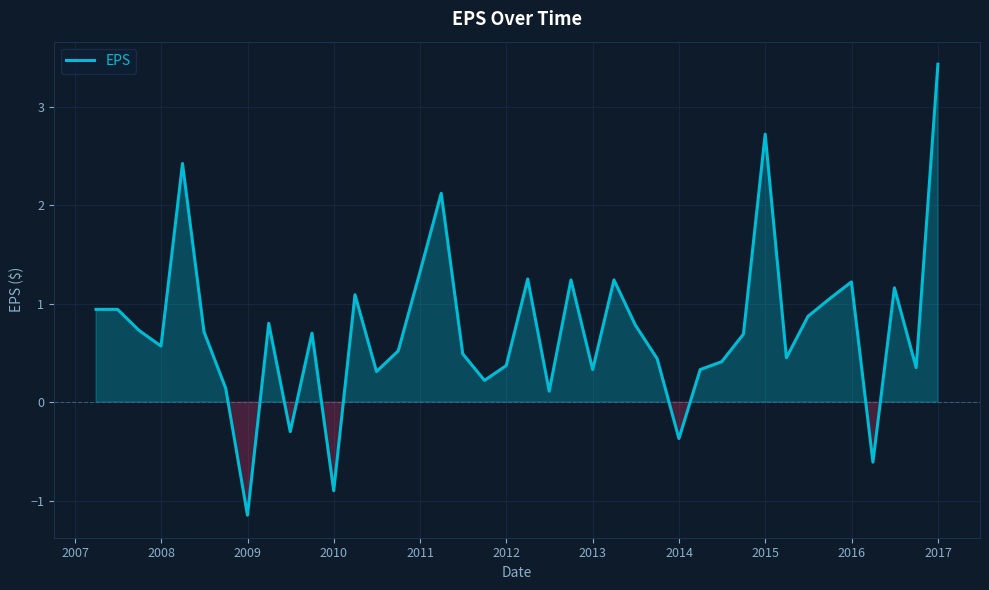

What is the greatest value displayed?

3.4